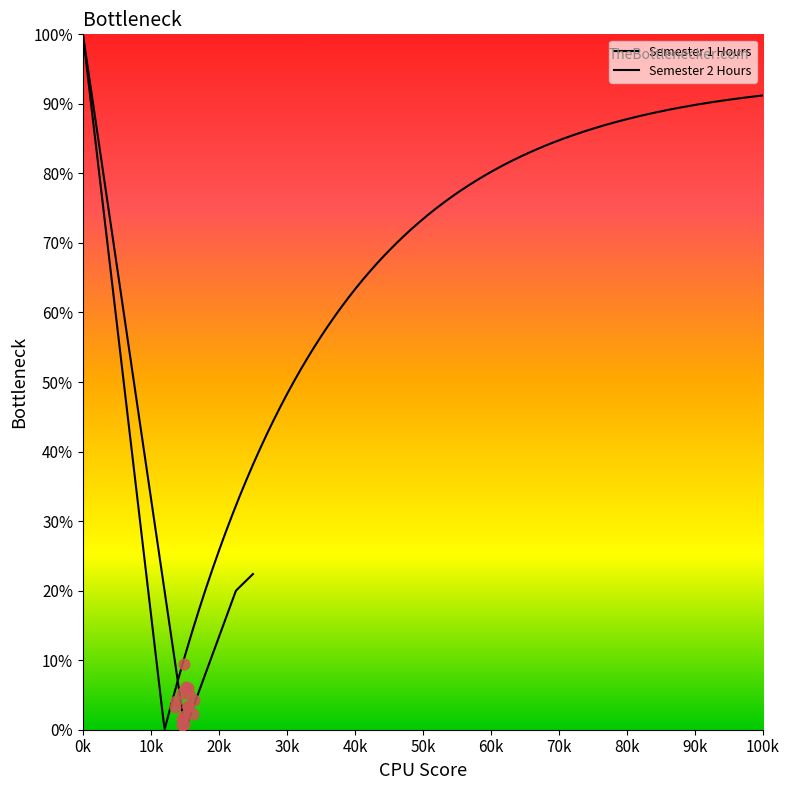

Which series has the largest total across all categories?

Semester 1 Hours